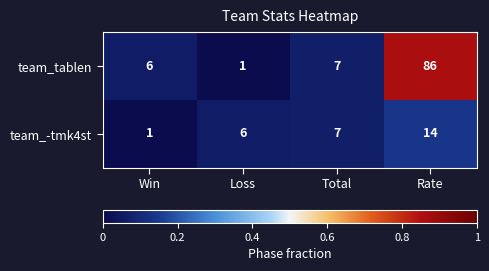

Reading left to right, what are all the values shown in this chart?

team_tablen: Win=6	Loss=1	Total=7	Rate=86
team_-tmk4st: Win=1	Loss=6	Total=7	Rate=14